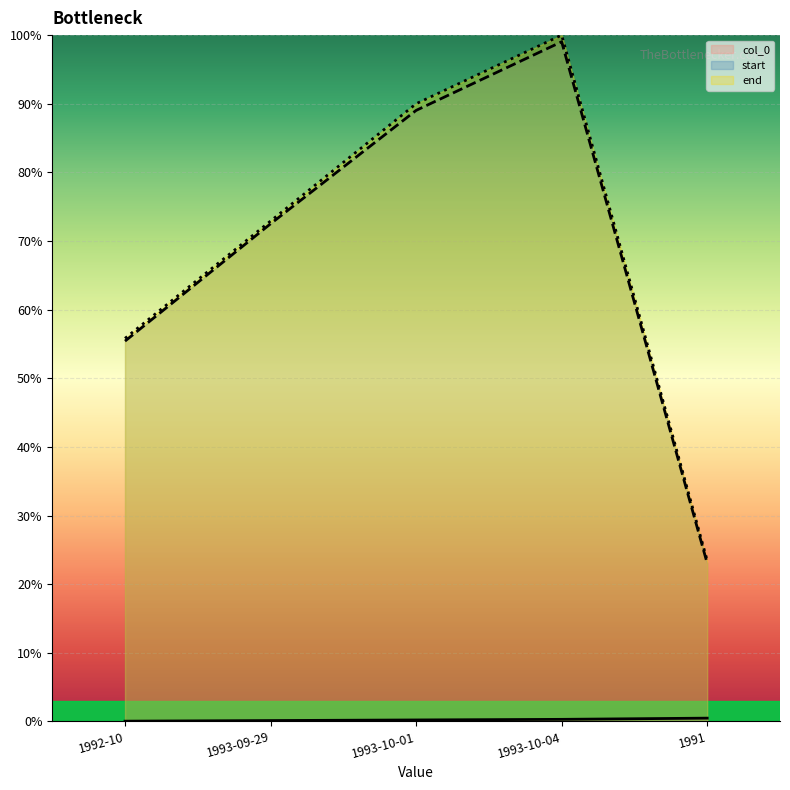

At which label does start first exceed 72?

1993-09-29